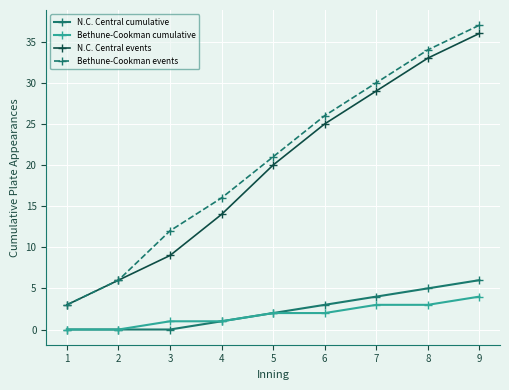

True or false: Bethune-Cookman events and Bethune-Cookman cumulative cross at least once.

False